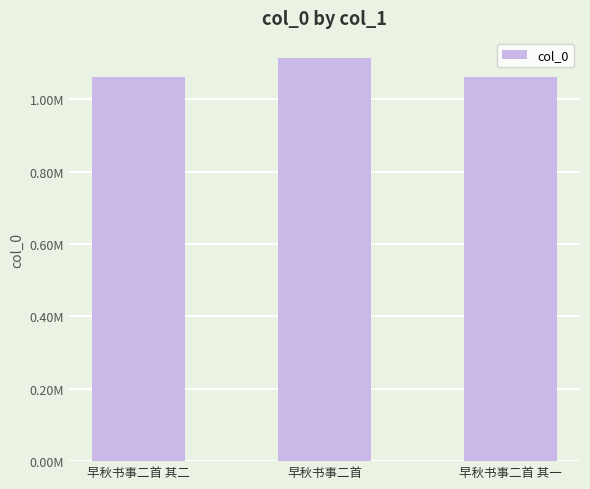

What position from the left is 早秋书事二首 其二?

1